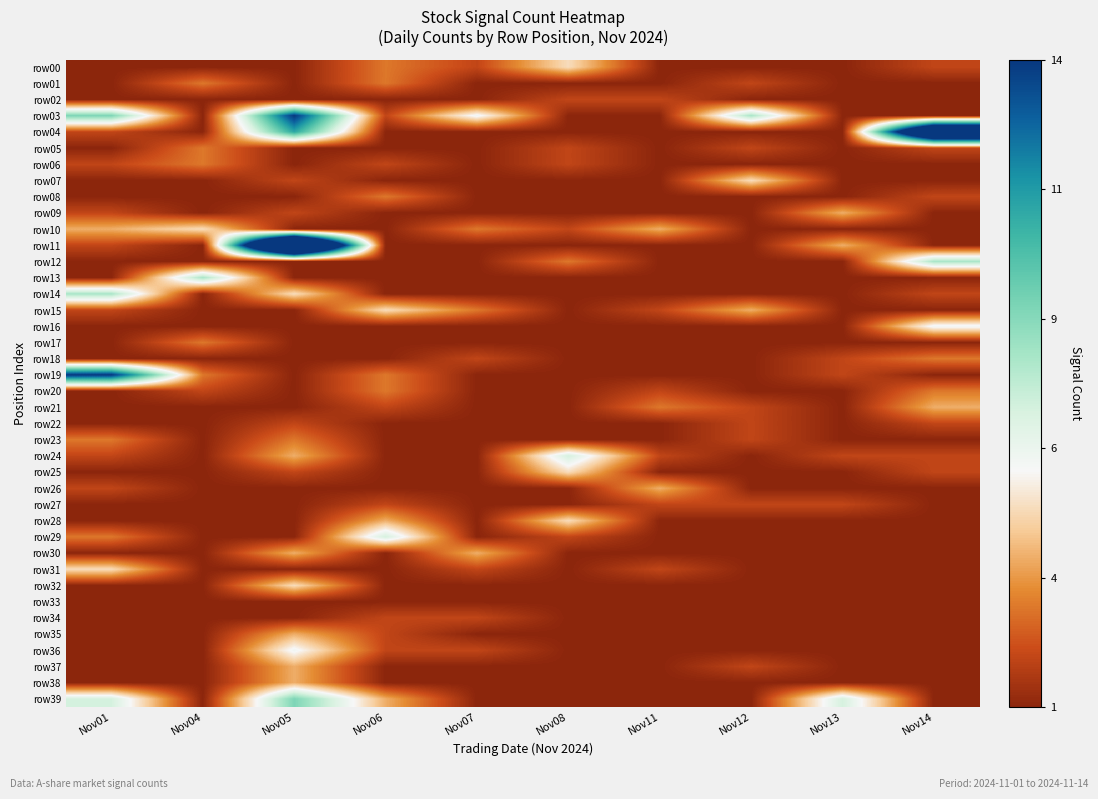

At which category is the sum across all series the highest?

Nov05